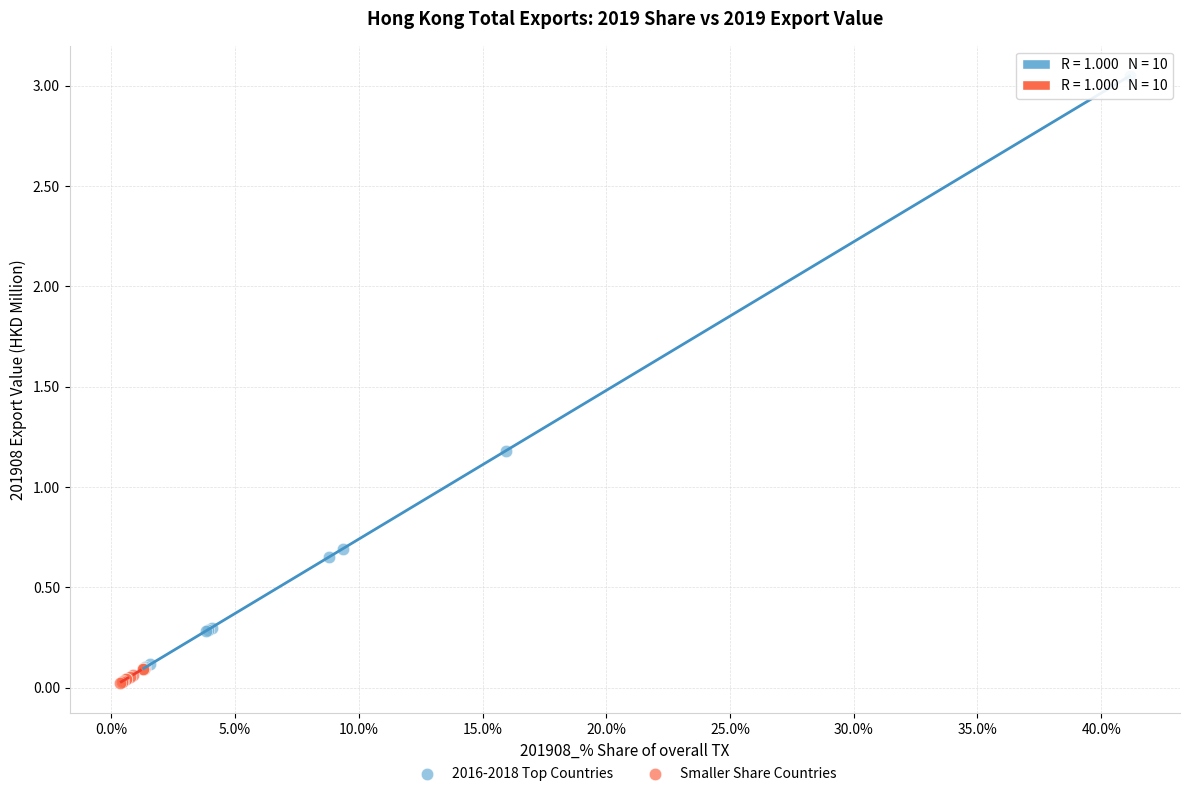

Which series has the widest spread of Y values?

2016-2018 Top Countries